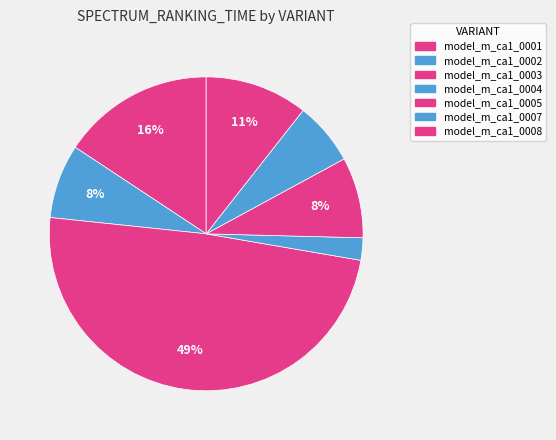

Which has a higher value, model_m_ca1_0008 or model_m_ca1_0001?

model_m_ca1_0001